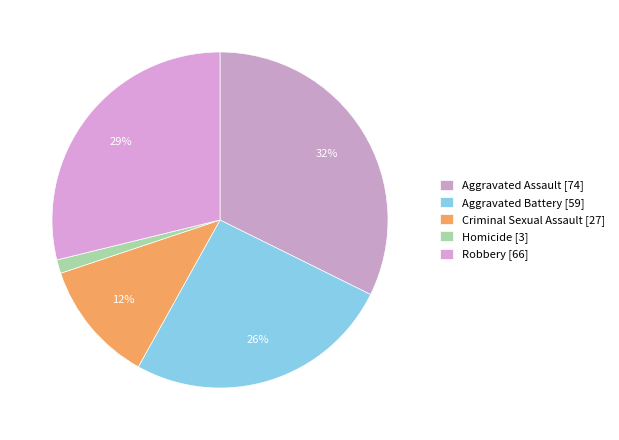

To the nearest percent, what percentage of the pie is Aggravated Assault?

32%